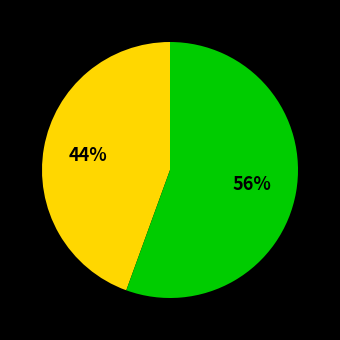

Is there any slice that represents more than half of the pie?

Yes